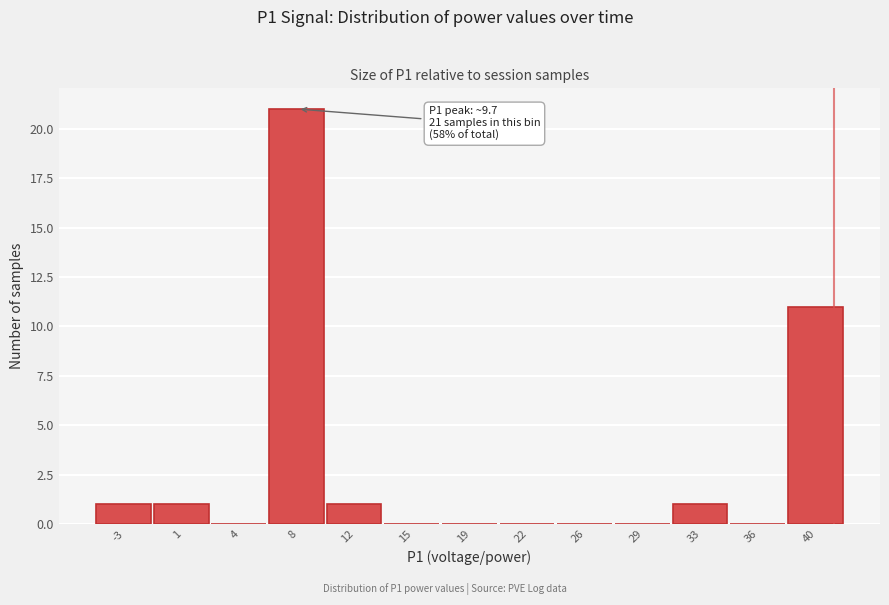

Reading right to left, transcribe all the data shown in this chart.

40=11	36=0	33=1	29=0	26=0	22=0	19=0	15=0	12=1	8=21	4=0	1=1	-3=1